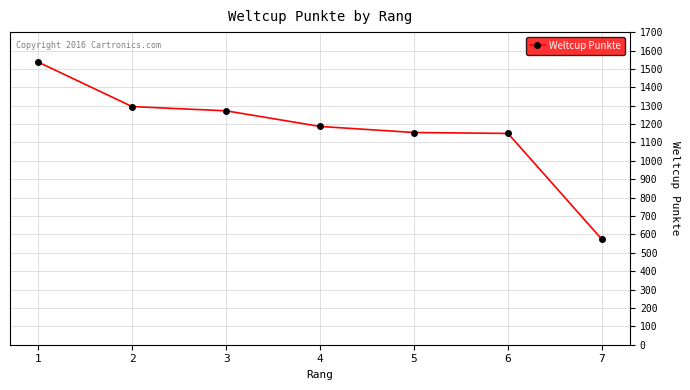

What value does the data have at 1, to the nearest 10?

1540